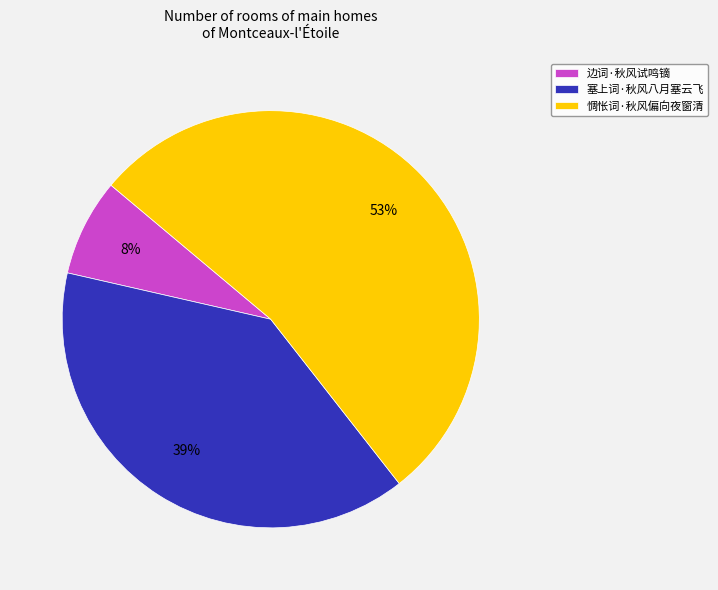

Which slice is the largest?

惆怅词·秋风偏向夜窗清